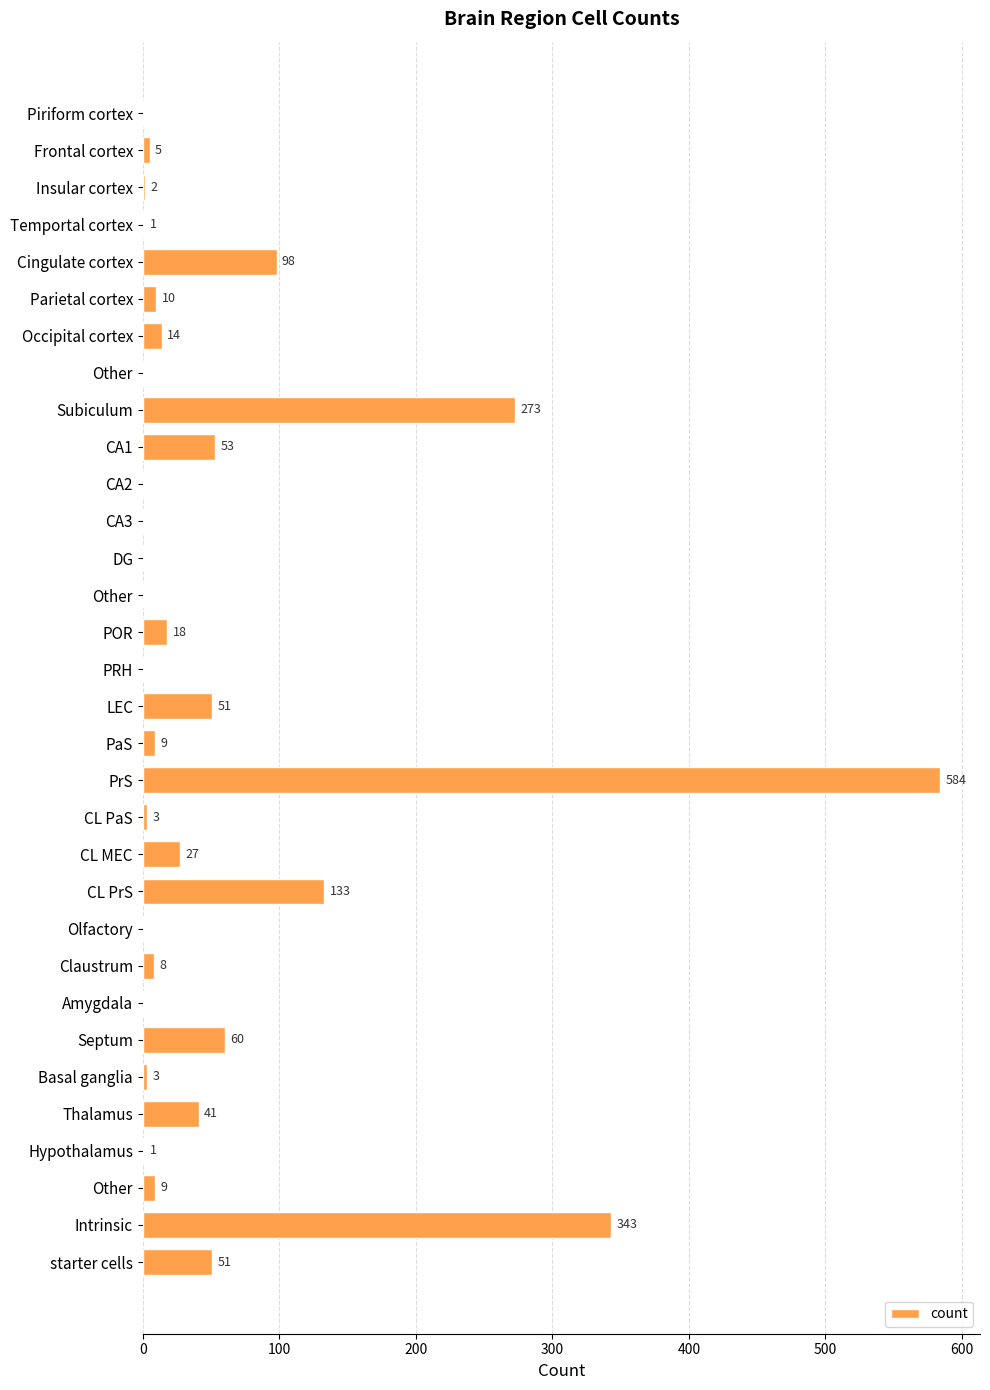

At which category does the chart reach its peak across all series?

PrS